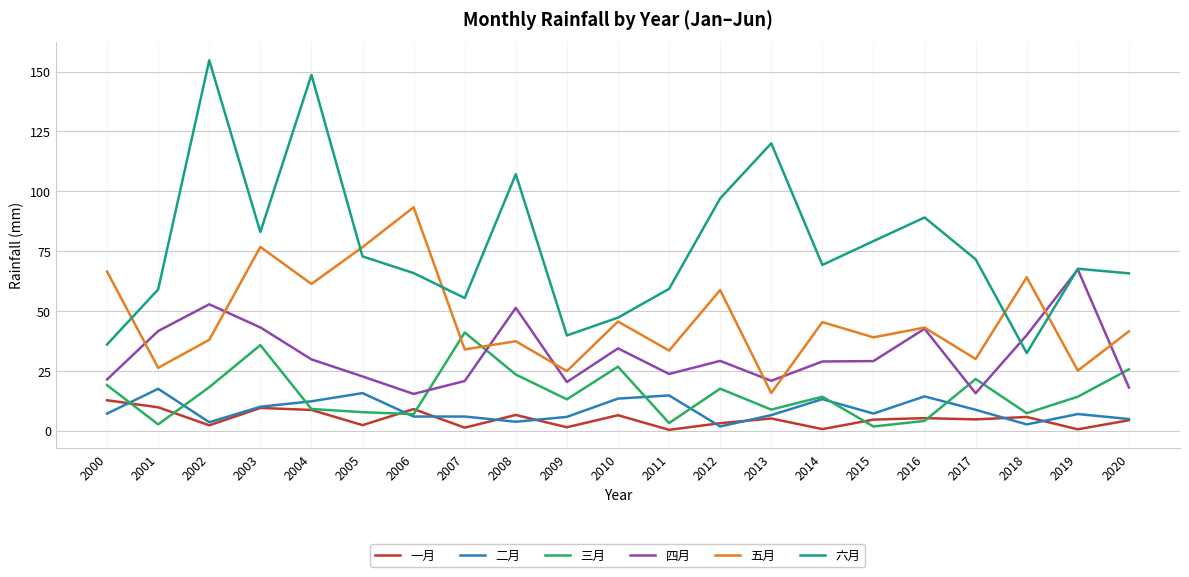

True or false: 二月 and 六月 cross at least once.

False